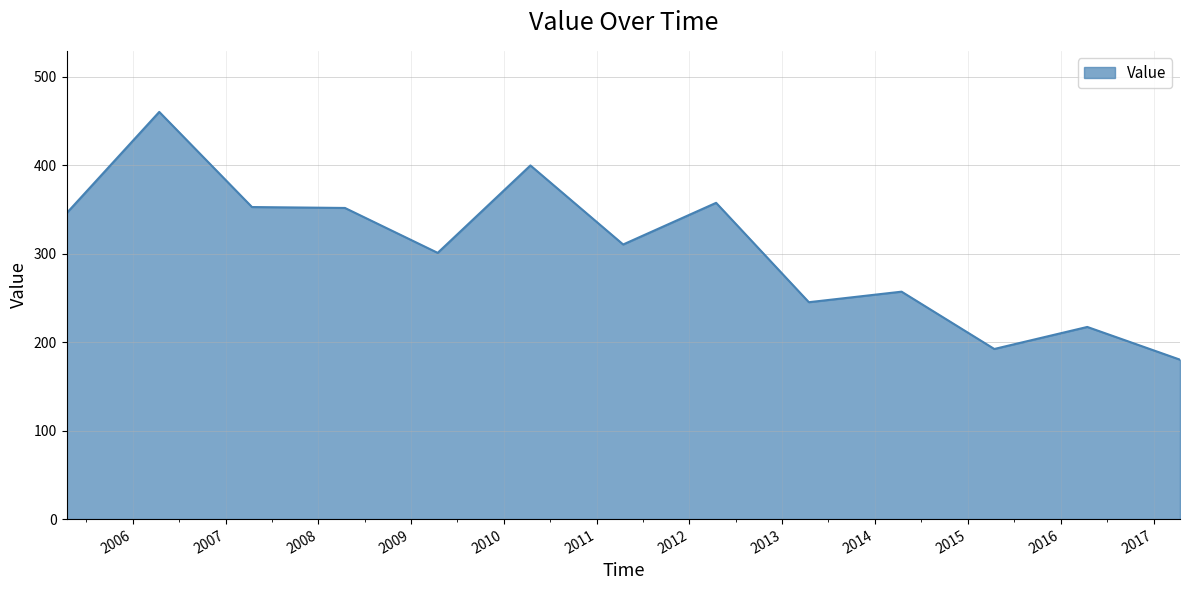

What is the maximum value shown in the chart?

460.5